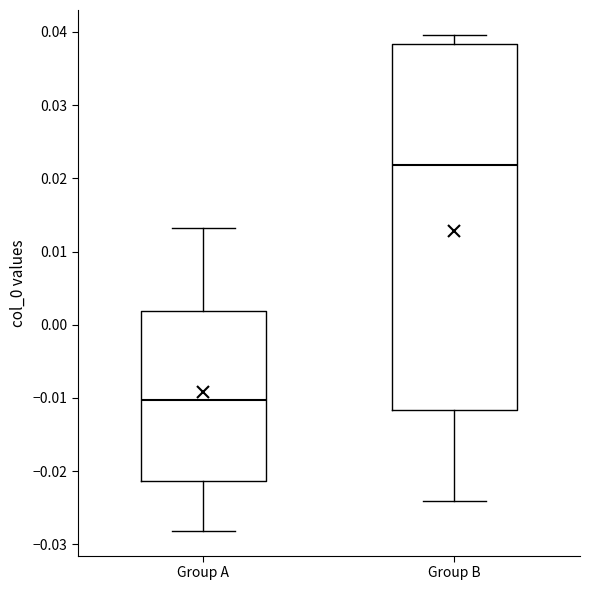

Reading left to right, read every box against the y-axis: the position of its median line, the range the box covers, and the ends of its whiskers. The values are not printed on the chart, so give them approximately, as read against the axis.

Group A: median -0.010, box -0.021 to 0.002, whiskers -0.028 to 0.013
Group B: median 0.022, box -0.012 to 0.038, whiskers -0.024 to 0.040